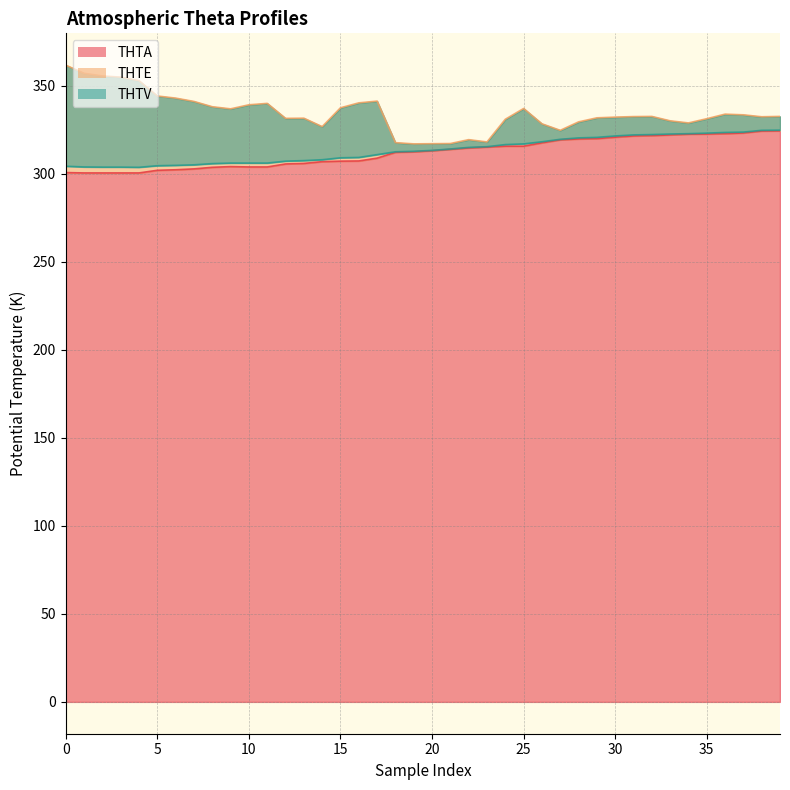

What is the difference between the maximum and minimum values in the THTA series?

23.9